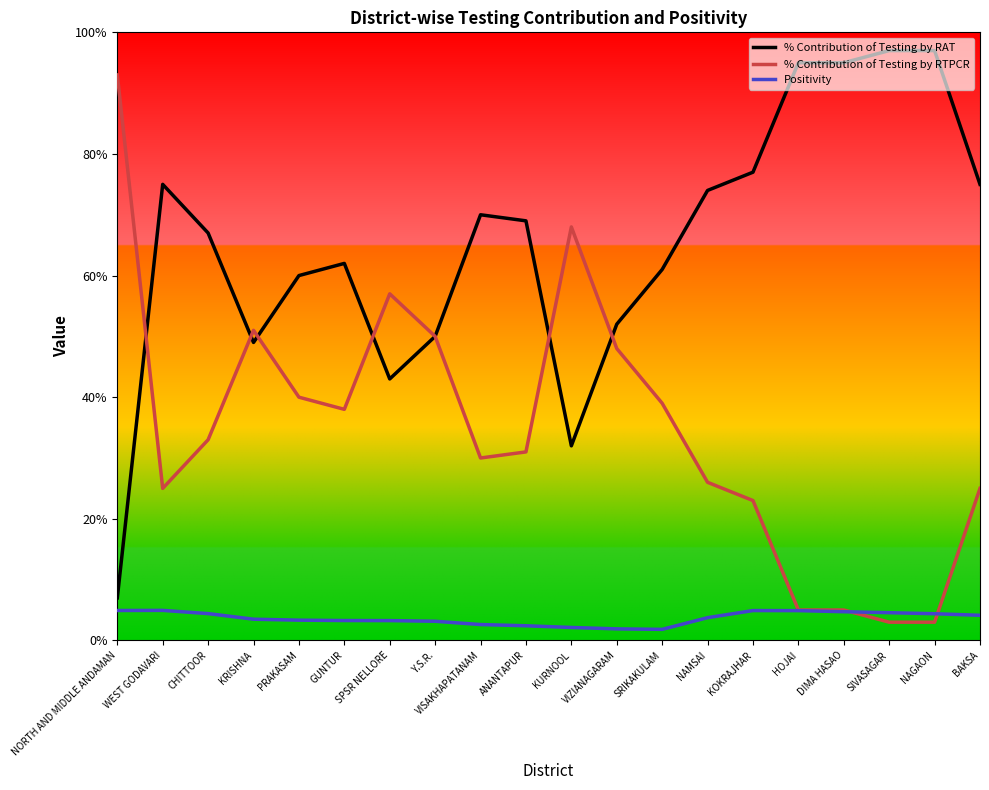

How many lines are shown in the chart?

3